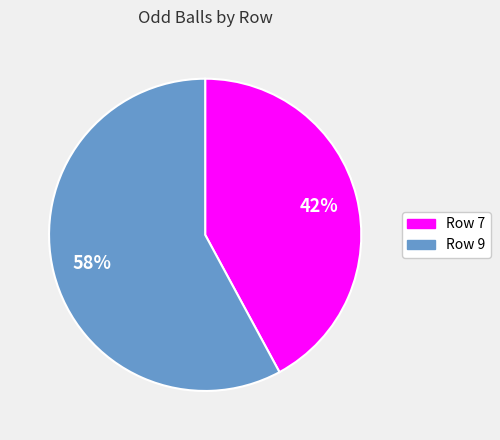

Rank the categories by value from lowest to highest.

Row 7, Row 9